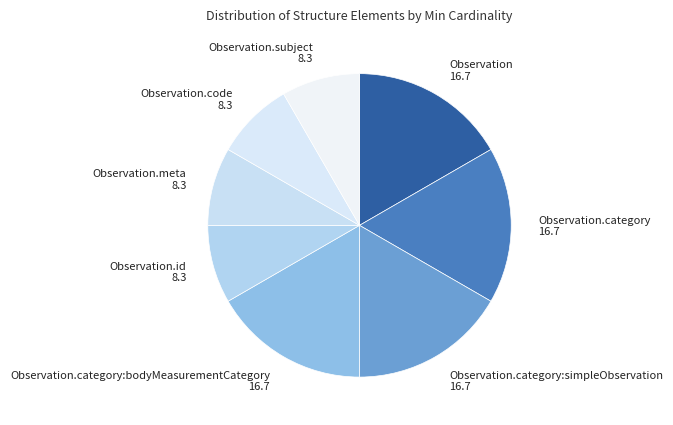

How many slices are in this pie chart?

8